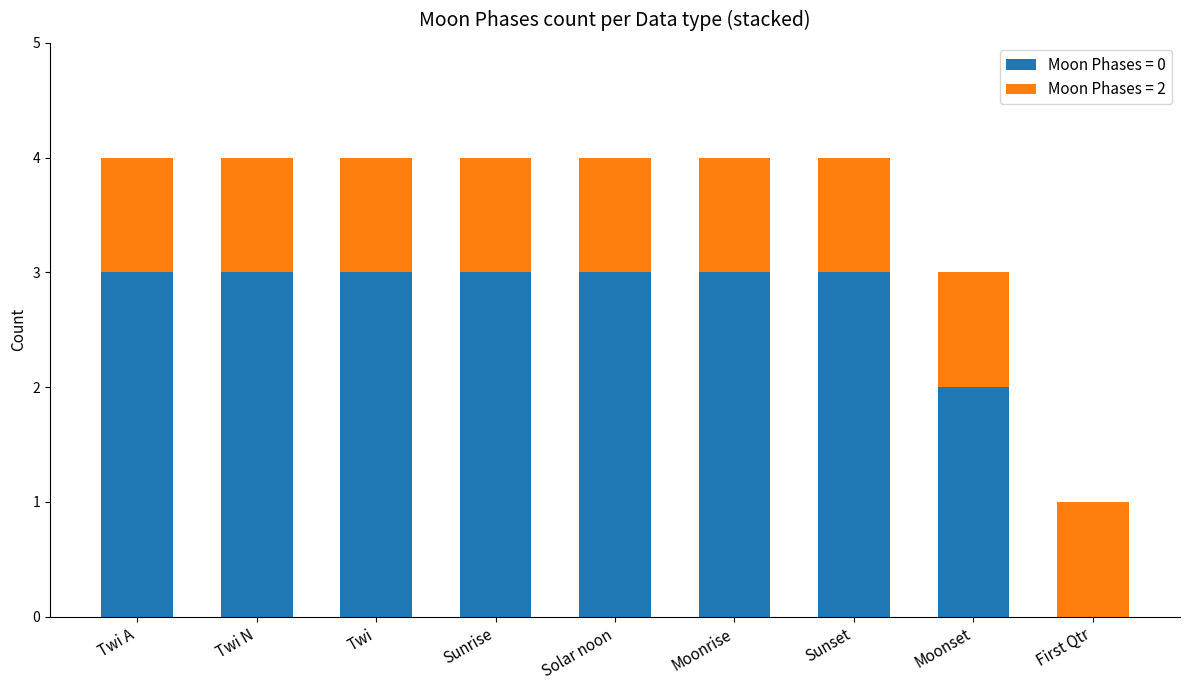

What is the total value across all series at Solar noon?

4